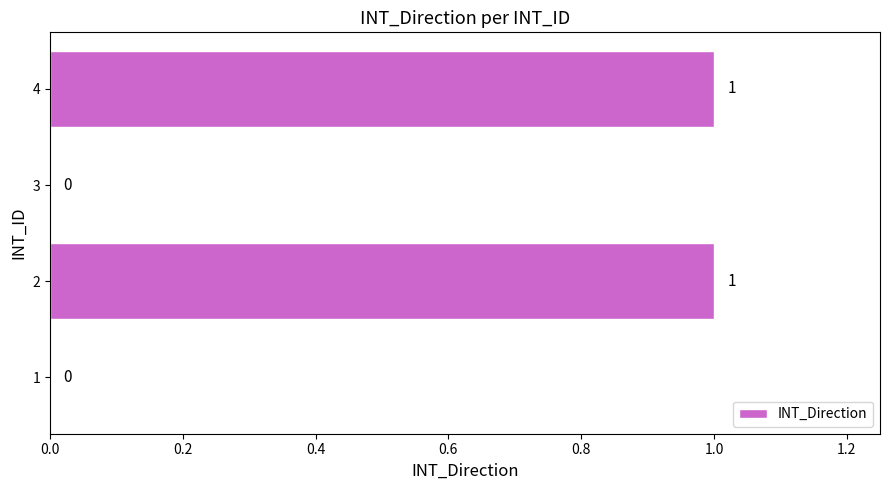

Reading bottom to top, transcribe all the data shown in this chart.

1=0	2=1	3=0	4=1